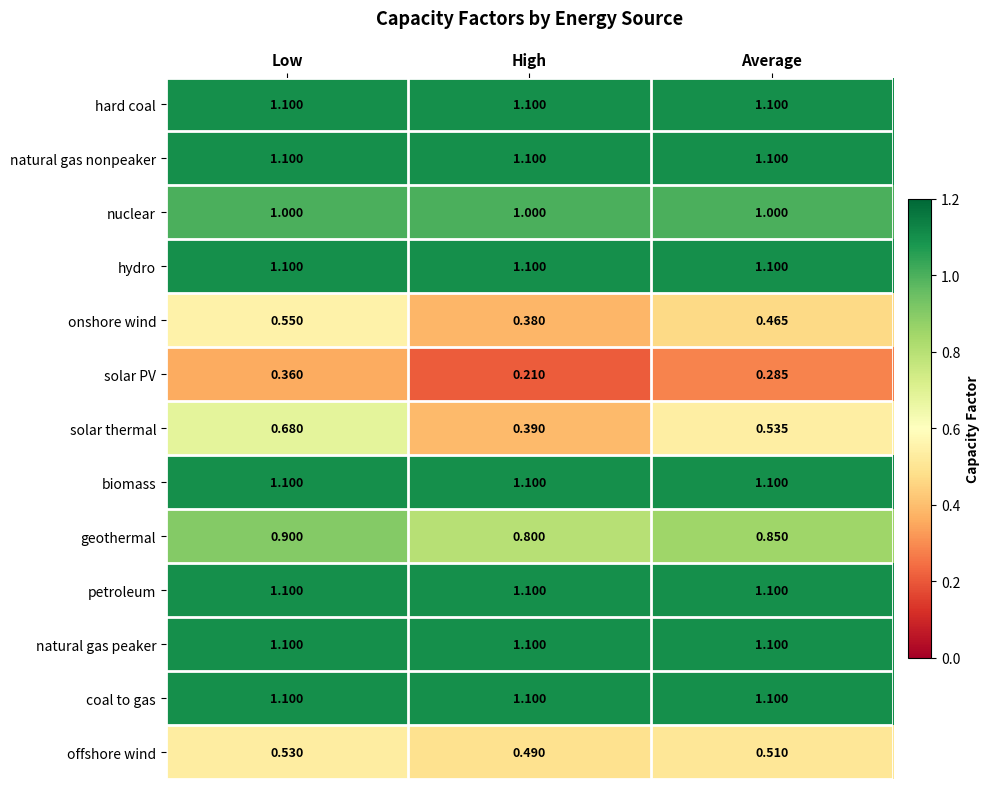

What is the total value across all series at Average?

11.3